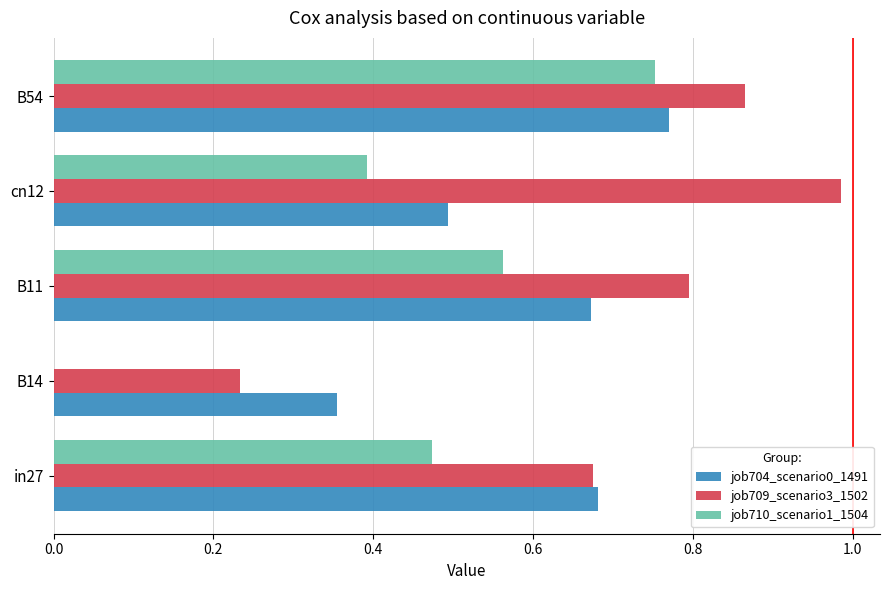

Count the number of data series in this chart.

3